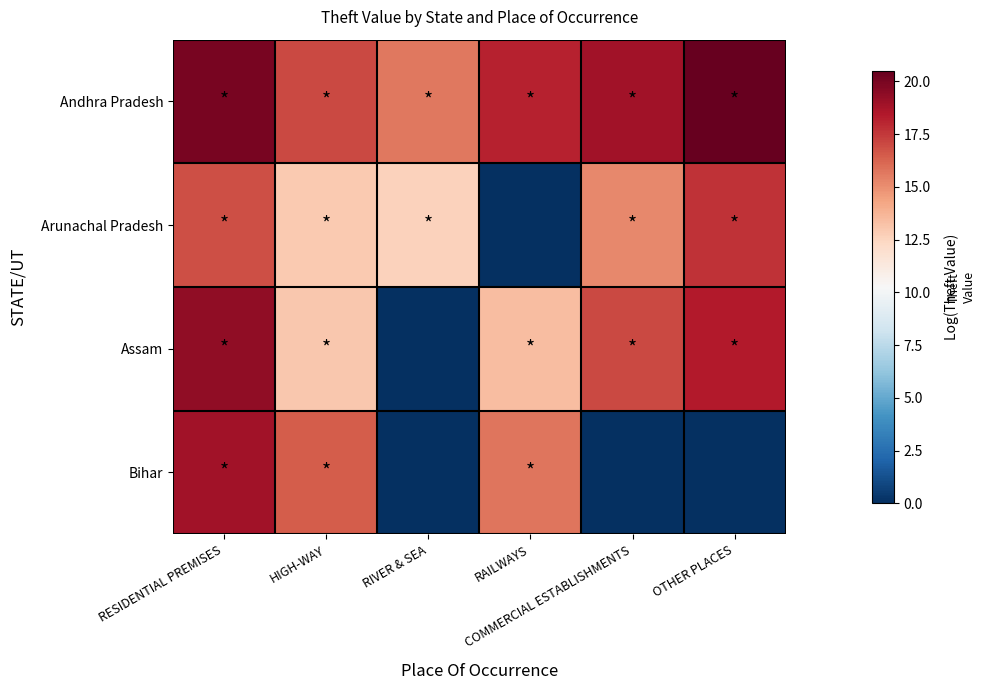

Reading left to right, extract all data points from this chart.

Andhra Pradesh: RESIDENTIAL PREMISES=20.0	HIGH-WAY=17.0	RIVER & SEA=15.7	RAILWAYS=18.1	COMMERCIAL ESTABLISHMENTS=18.9	OTHER PLACES=20.5
Arunachal Pradesh: RESIDENTIAL PREMISES=16.8	HIGH-WAY=12.9	RIVER & SEA=12.6	RAILWAYS=0.0	COMMERCIAL ESTABLISHMENTS=15.2	OTHER PLACES=17.7
Assam: RESIDENTIAL PREMISES=19.3	HIGH-WAY=13.0	RIVER & SEA=0.0	RAILWAYS=13.4	COMMERCIAL ESTABLISHMENTS=17.1	OTHER PLACES=18.4
Bihar: RESIDENTIAL PREMISES=18.9	HIGH-WAY=16.5	RIVER & SEA=0.0	RAILWAYS=15.8	COMMERCIAL ESTABLISHMENTS=0.0	OTHER PLACES=0.0